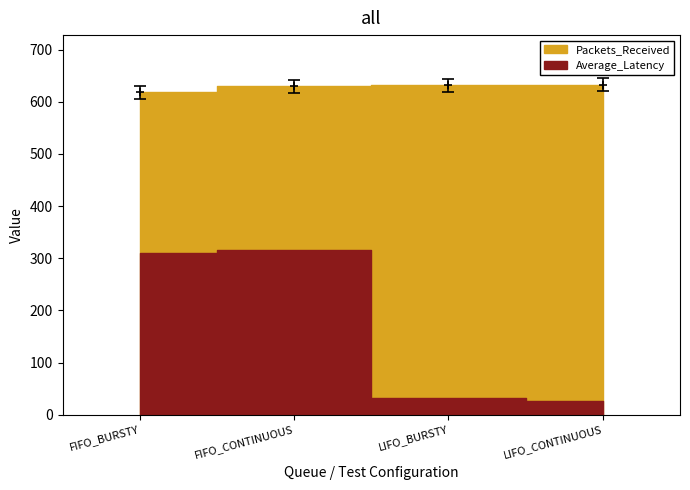

Is it true that the value at FIFO_BURSTY is 618?

True